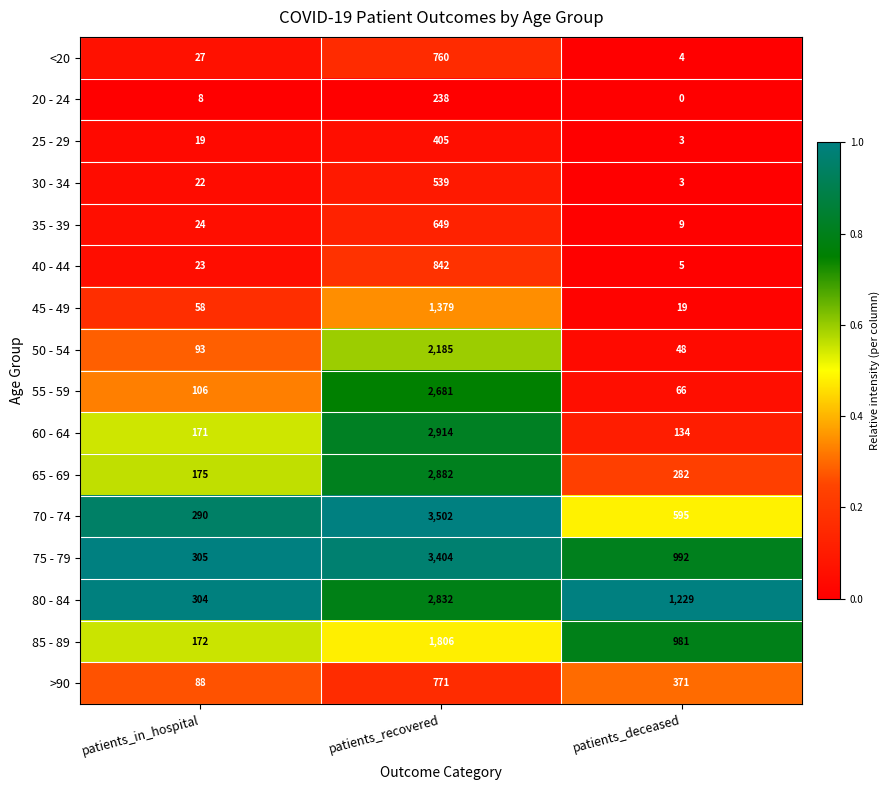

Rank the series by their maximum value, from highest to lowest.

70 - 74, 75 - 79, 60 - 64, 65 - 69, 80 - 84, 55 - 59, 50 - 54, 85 - 89, 45 - 49, 40 - 44, >90, <20, 35 - 39, 30 - 34, 25 - 29, 20 - 24